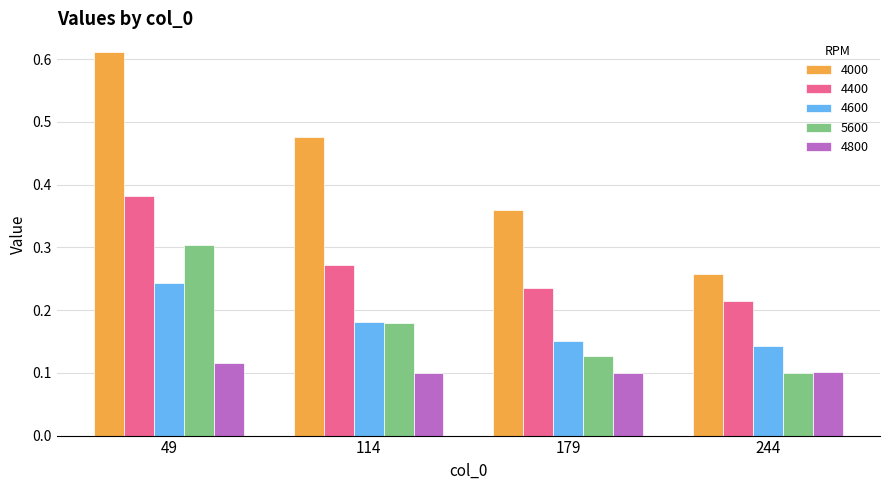

List the series in order of their peak value, highest first.

4000, 4400, 5600, 4600, 4800